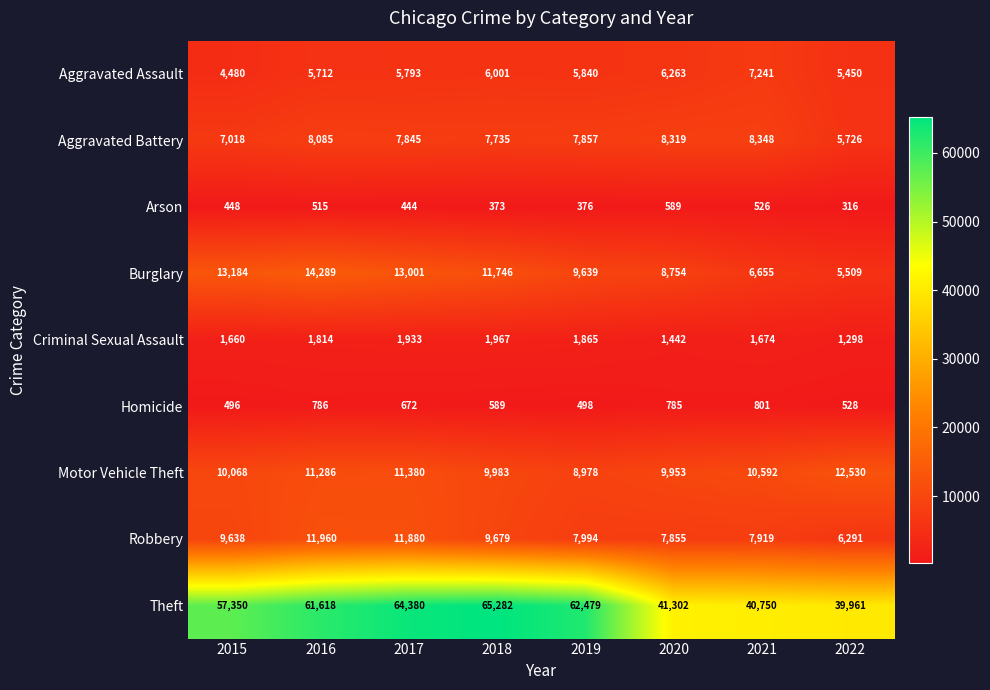

Which series has the largest range (max minus min)?

Theft